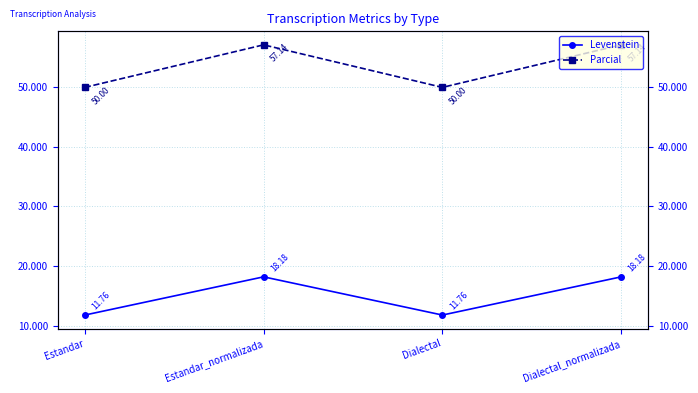

Which series changed the most between Dialectal and Dialectal_normalizada?

Parcial